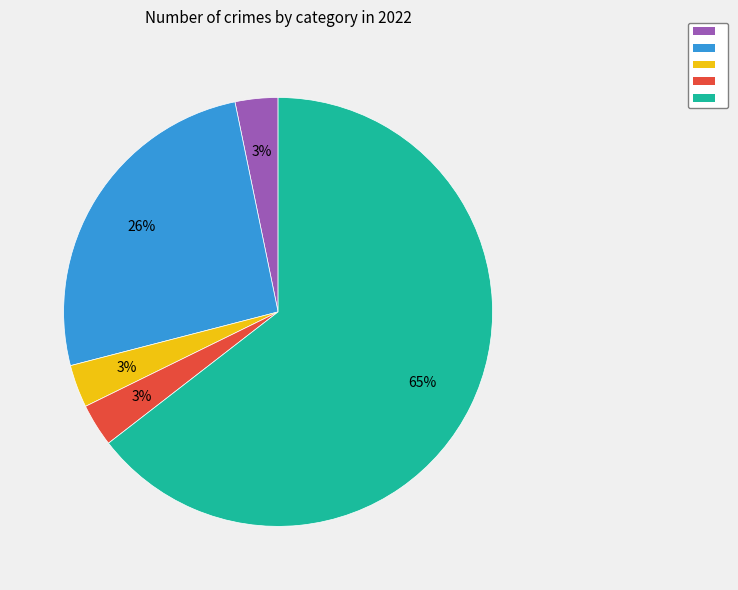

Count the number of slices in the pie.

5